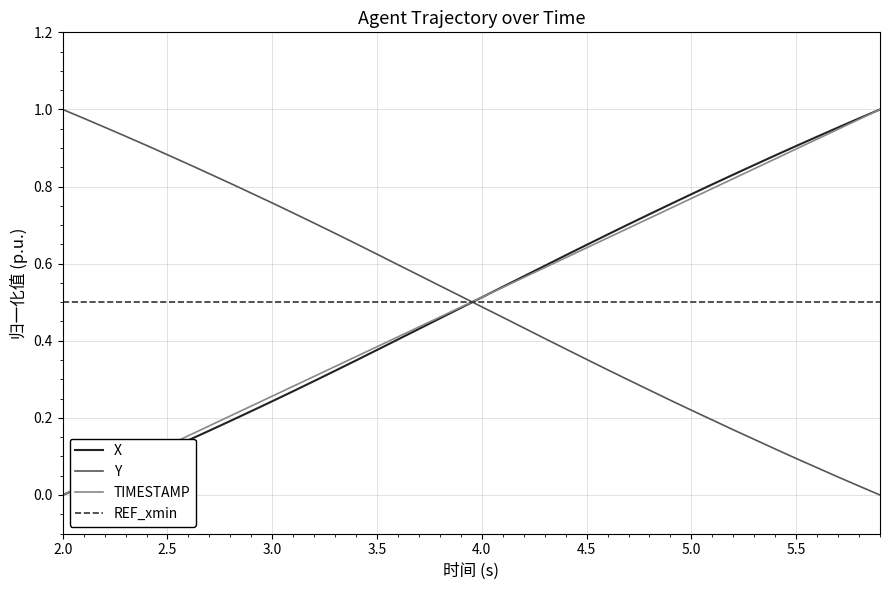

How many intersections are there between TIMESTAMP and Y?

1